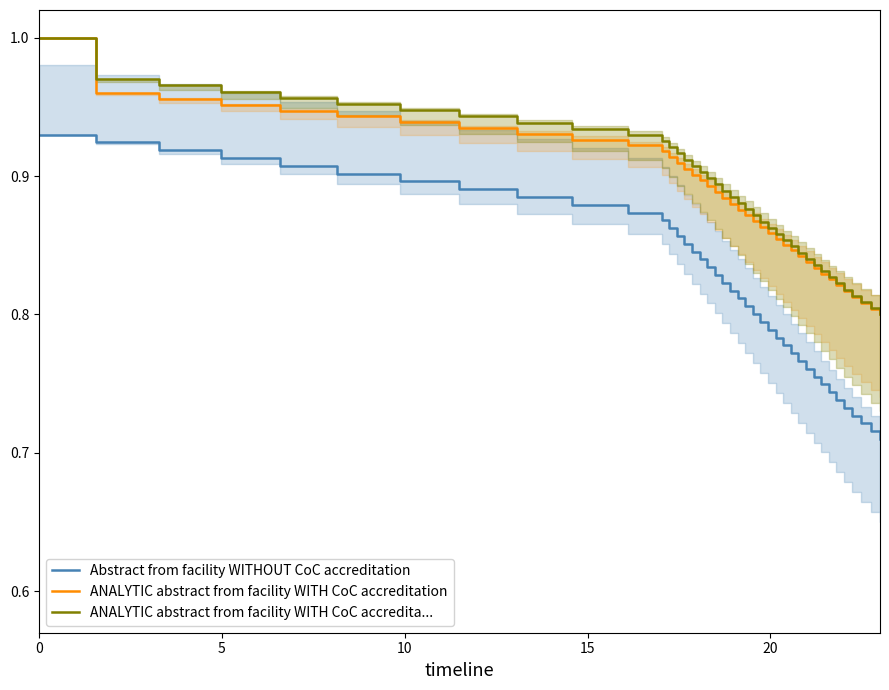

How many data points does each series have?

40